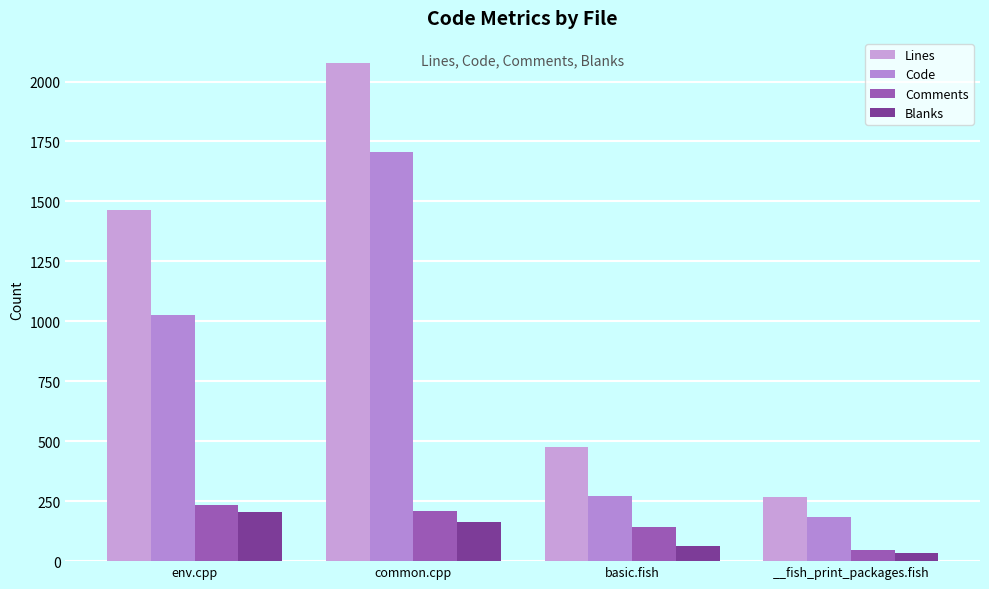

What is the difference between the maximum and second lowest values in the Code series?

1432